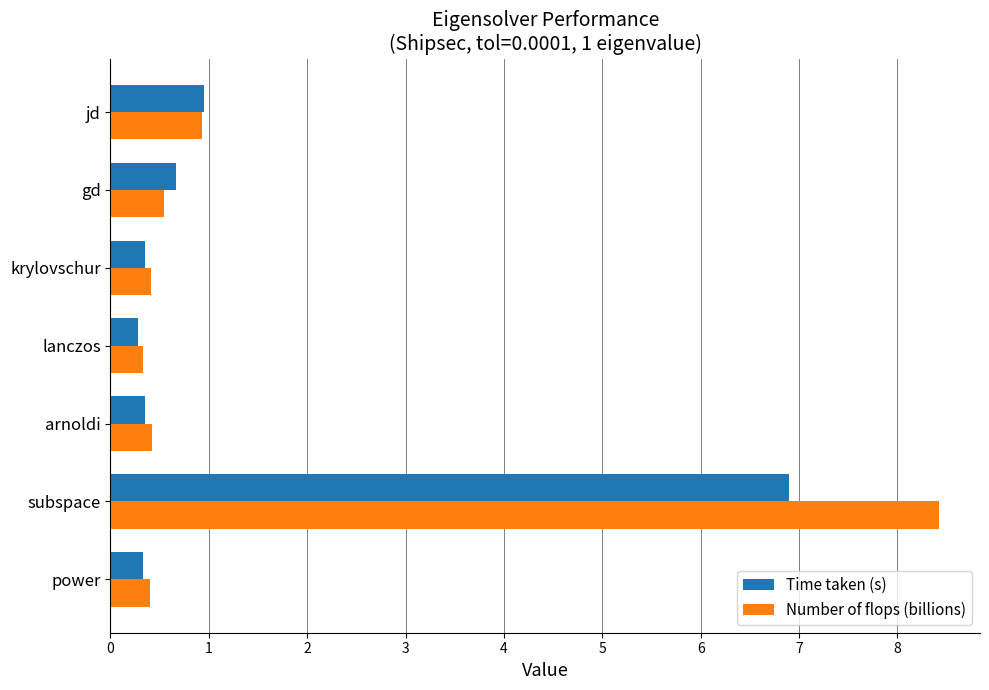

What are all the series names shown in the legend?

Time taken (s), Number of flops (billions)